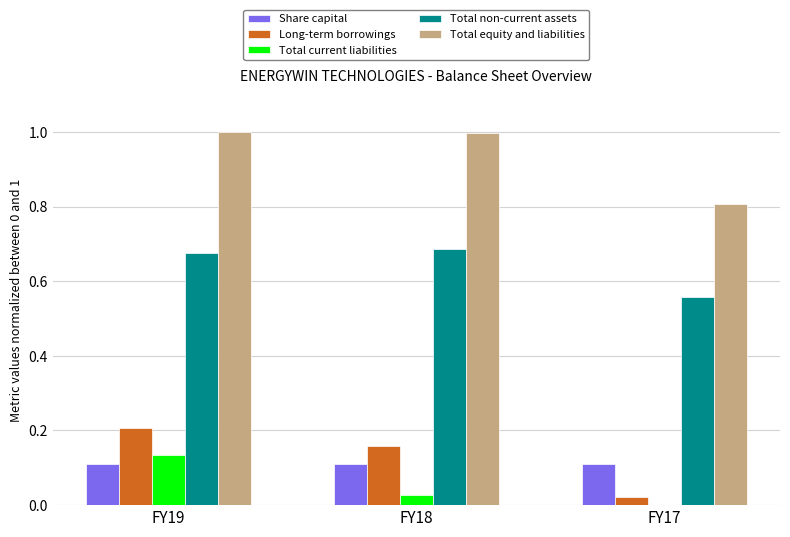

What is the sum of all Long-term borrowings values?

0.4